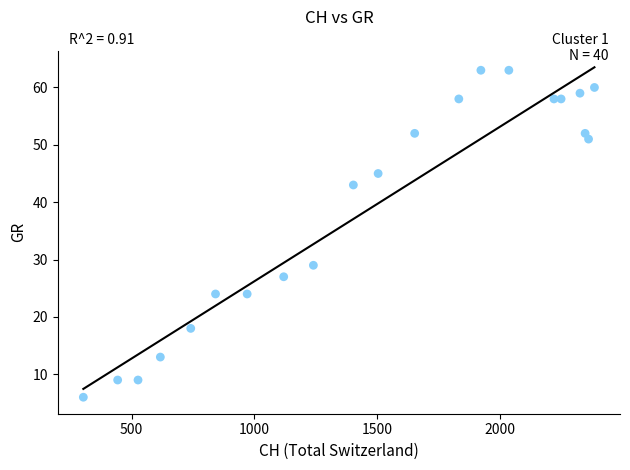

What is the range of X values (max minus min)?

2084